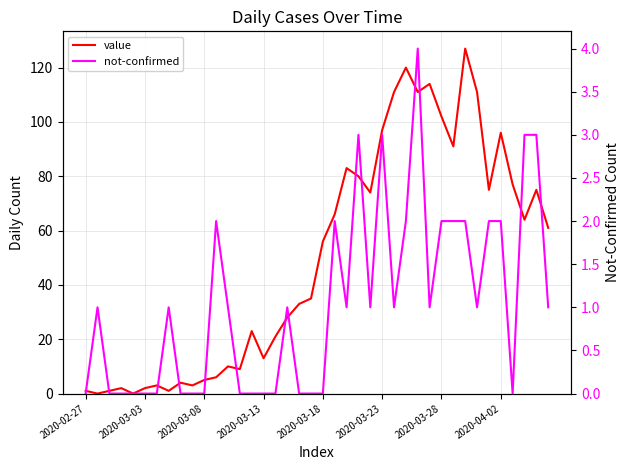

How many lines are shown in the chart?

2